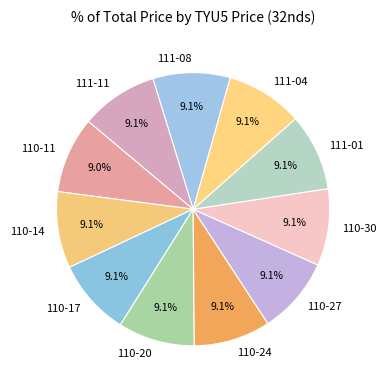

Does 111-04 account for over 50% of the chart?

No